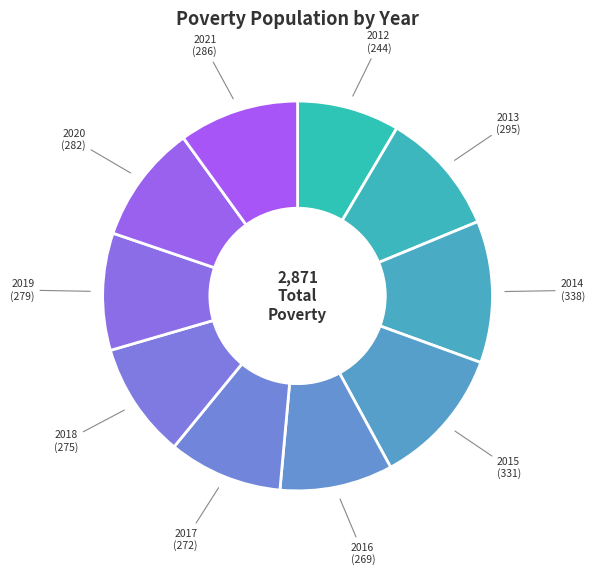

Do 2013 and 2014 together represent more than half of the pie?

No